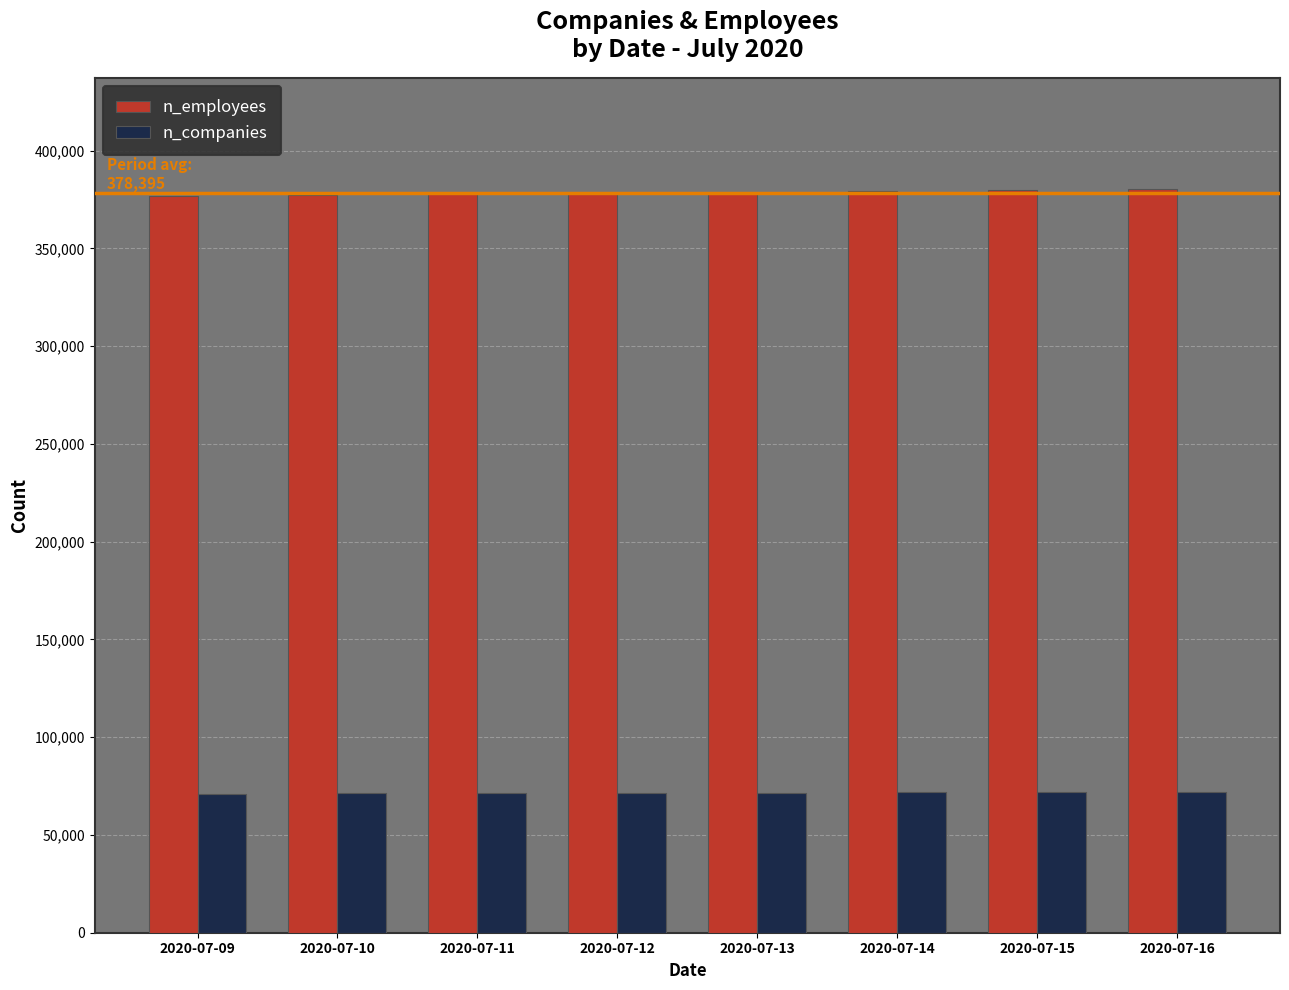

What is the difference between the highest and lowest values at 2020-07-15?

307995